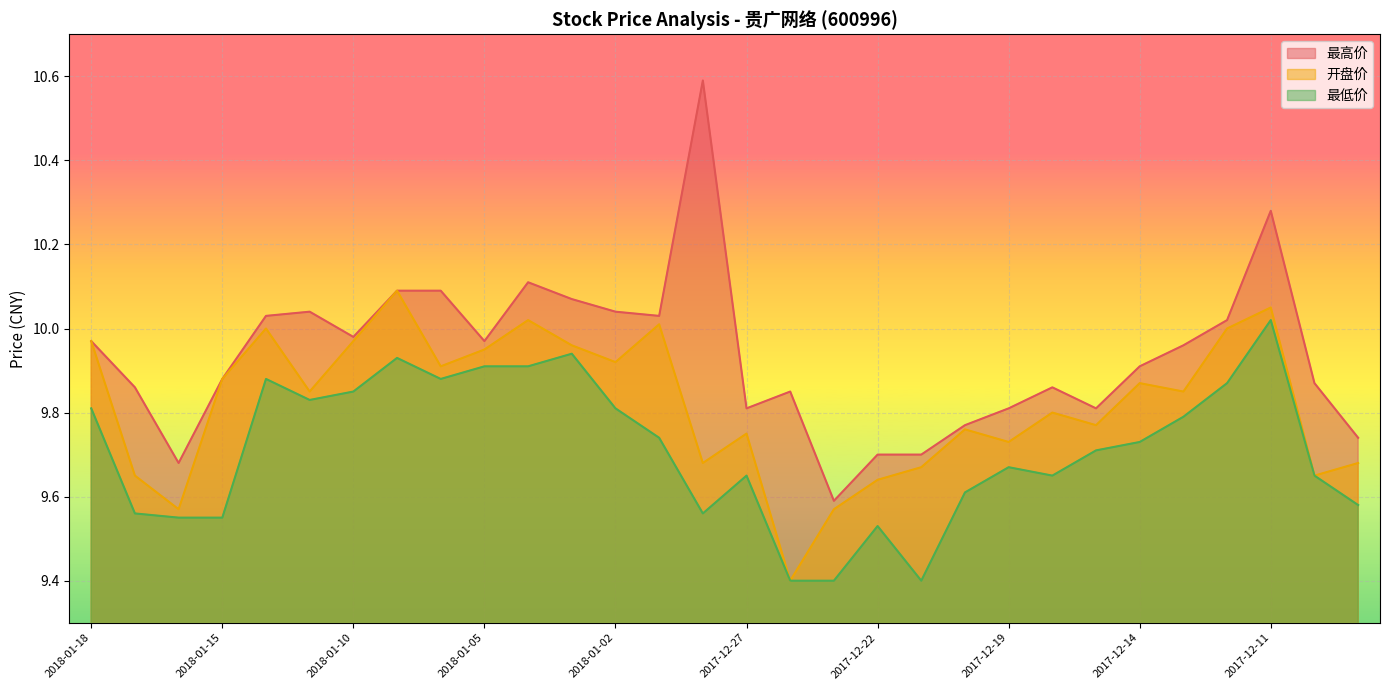

The value of 最高价 at 2018-01-10 is 10.0. True or false?

True